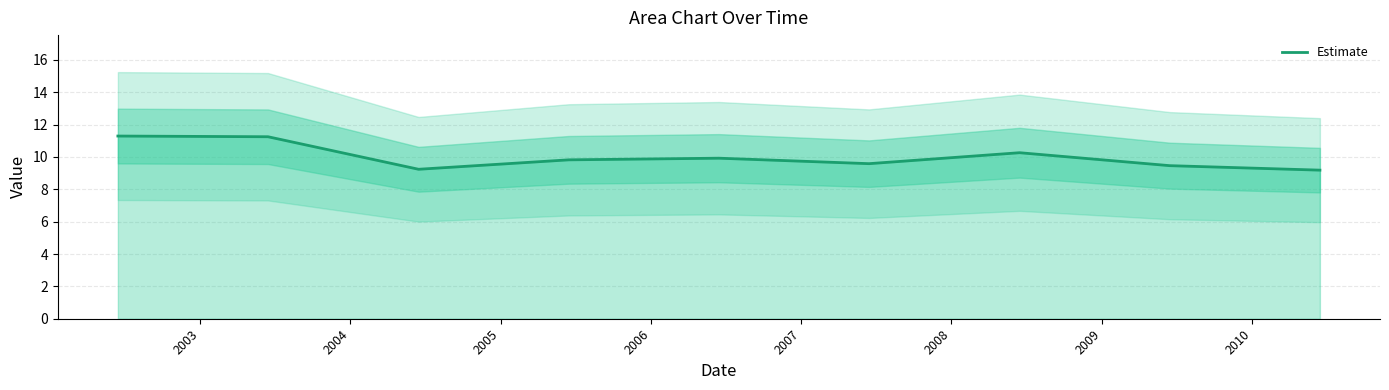

What is the change in value from 2006 to 2009?

-0.5